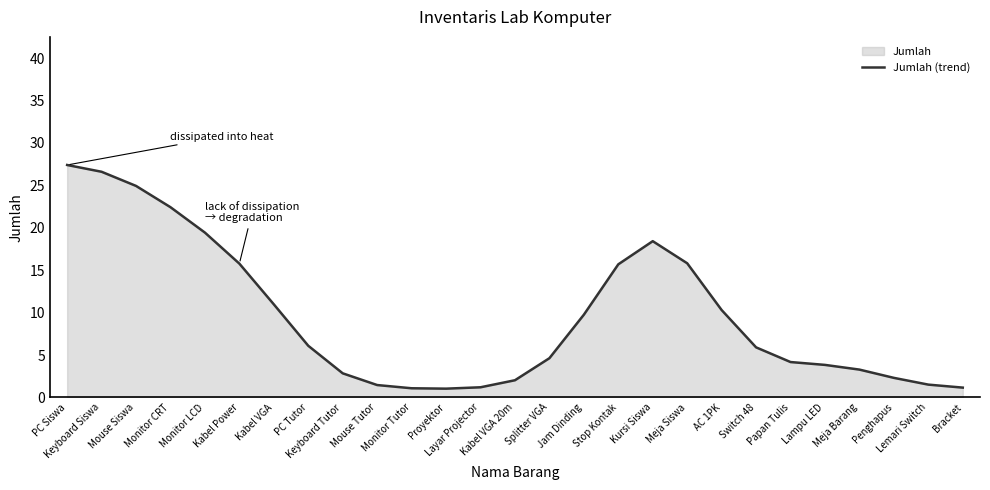

List the labels in order of value, smallest first.

Proyektor, Monitor Tutor, Bracket, Layar Projector, Mouse Tutor, Lemari Switch, Kabel VGA 20m, Penghapus, Keyboard Tutor, Meja Barang, Lampu LED, Papan Tulis, Splitter VGA, Switch 48, PC Tutor, Jam Dinding, AC 1PK, Kabel VGA, Stop Kontak, Kabel Power, Meja Siswa, Kursi Siswa, Monitor LCD, Monitor CRT, Mouse Siswa, Keyboard Siswa, PC Siswa